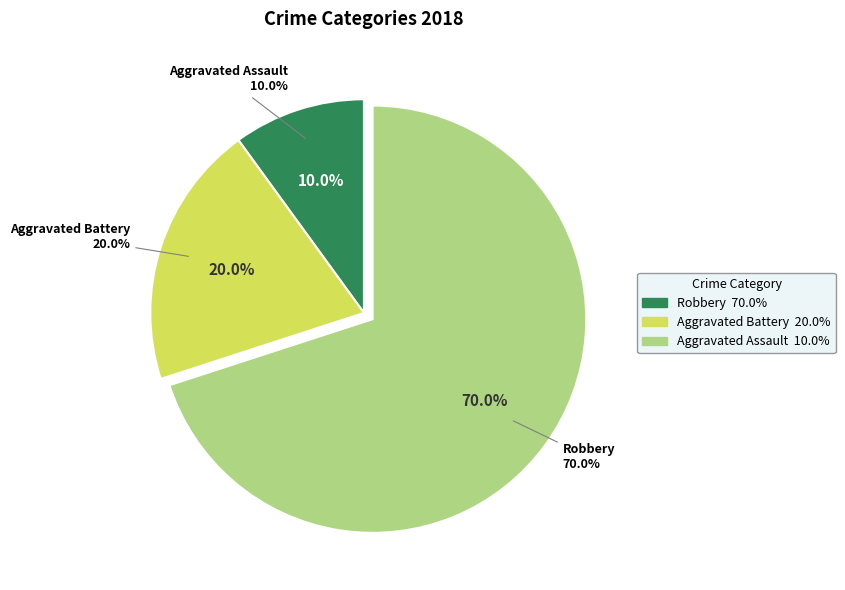

Is there any slice that represents more than half of the pie?

No